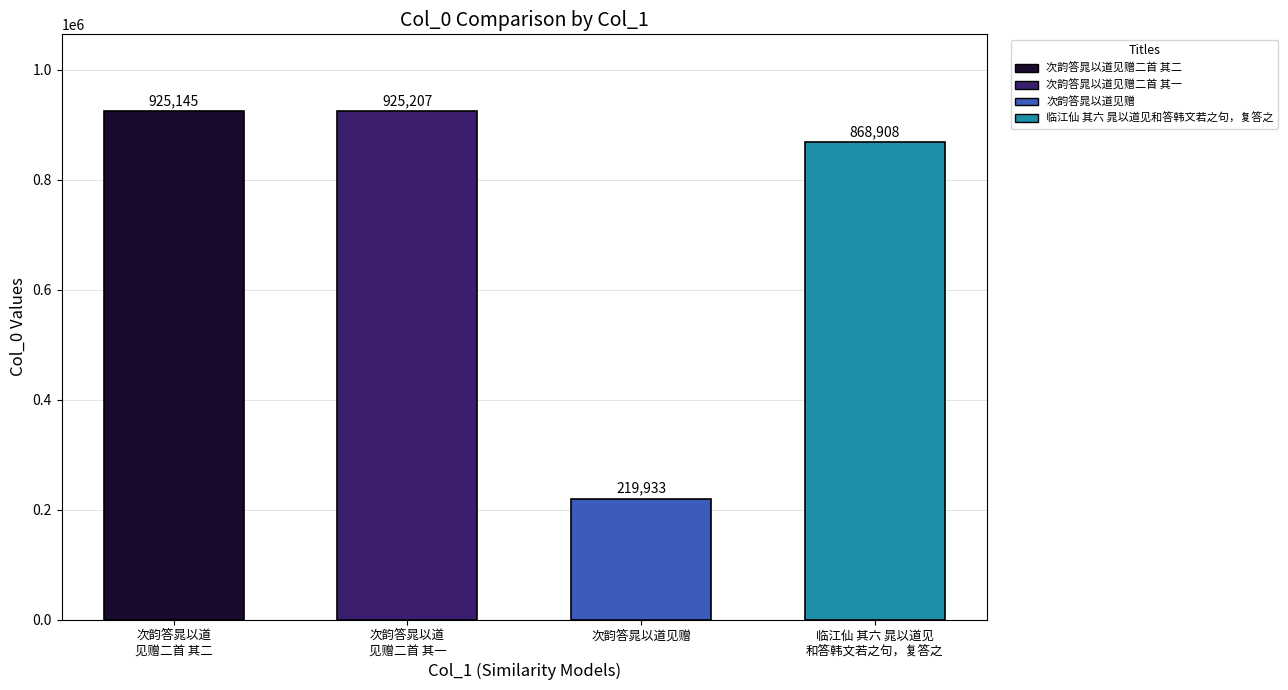

Where is the data nearest to the value 572570?

临江仙 其六 晁以道见
和答韩文若之句，复答之